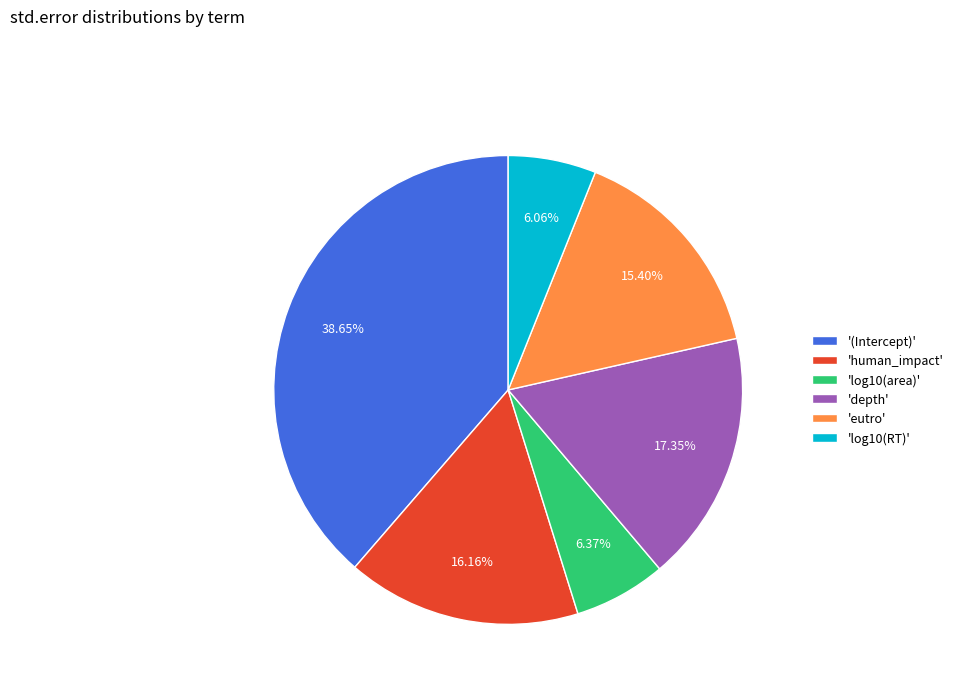

How many slices are in this pie chart?

6